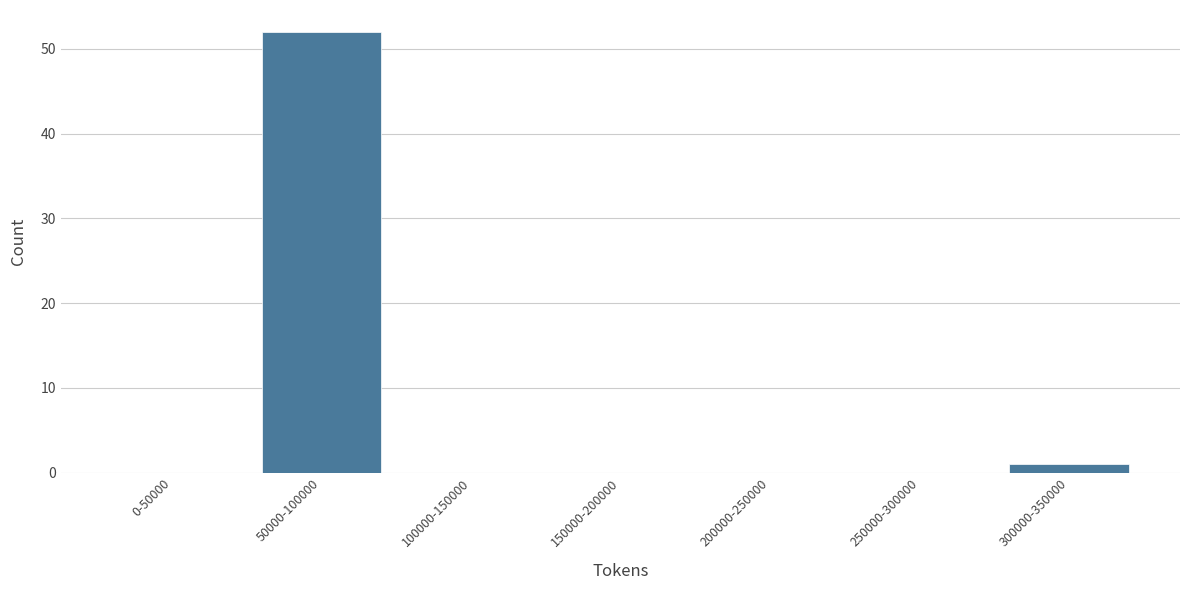

Reading left to right, list all the values displayed in this chart.

0-50000=0	50000-100000=52	100000-150000=0	150000-200000=0	200000-250000=0	250000-300000=0	300000-350000=1